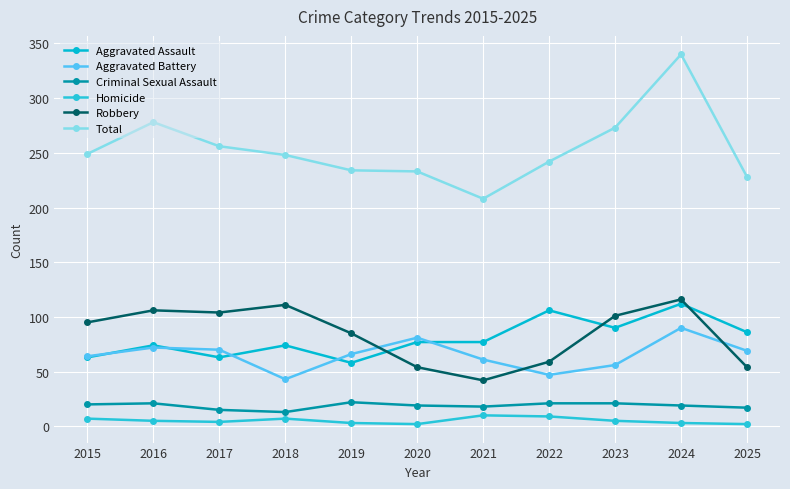

In Criminal Sexual Assault, how many points are lower than both neighbors (excluding endpoints)?

2